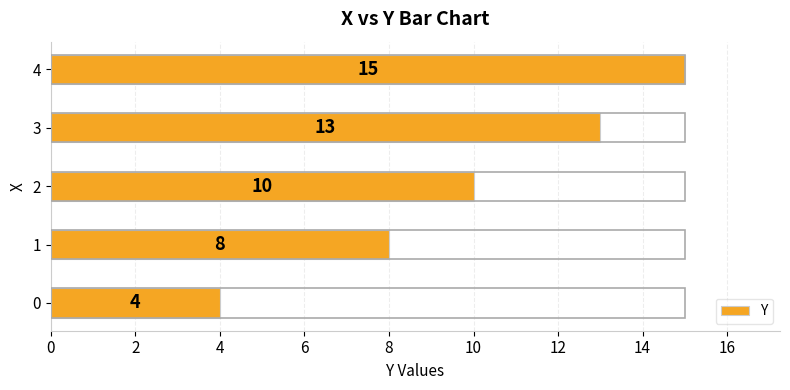

How many values are between 8 and 13?

3